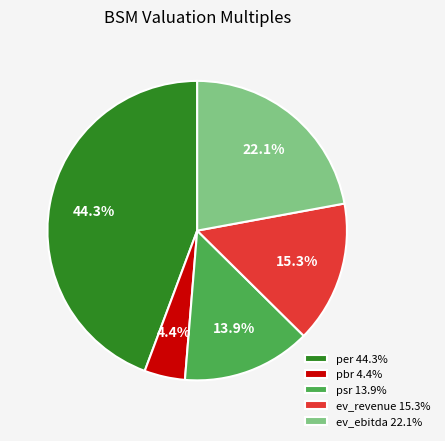

What is the largest slice in the pie chart?

per